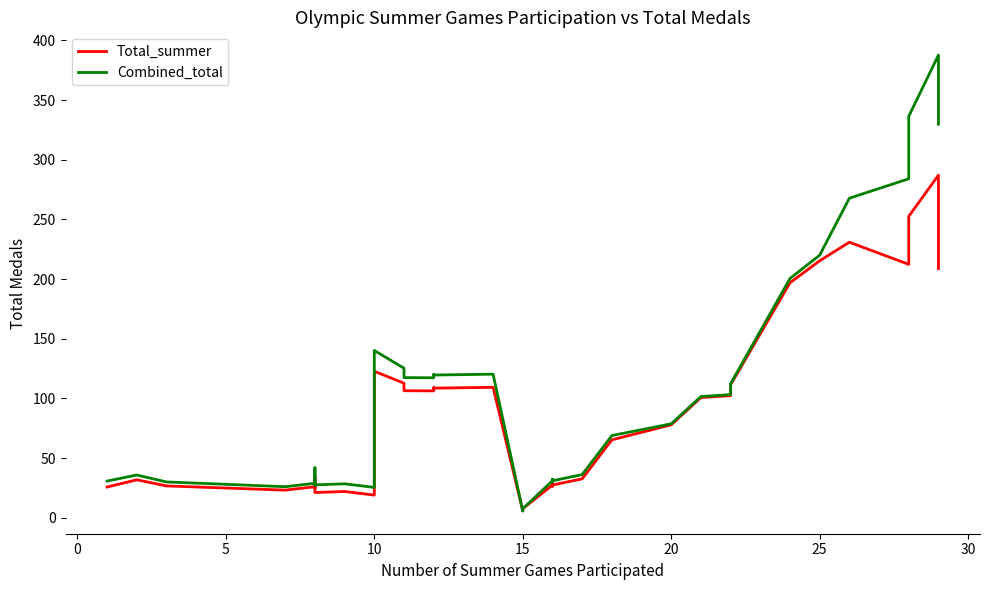

What is the maximum value shown in the chart?

387.6